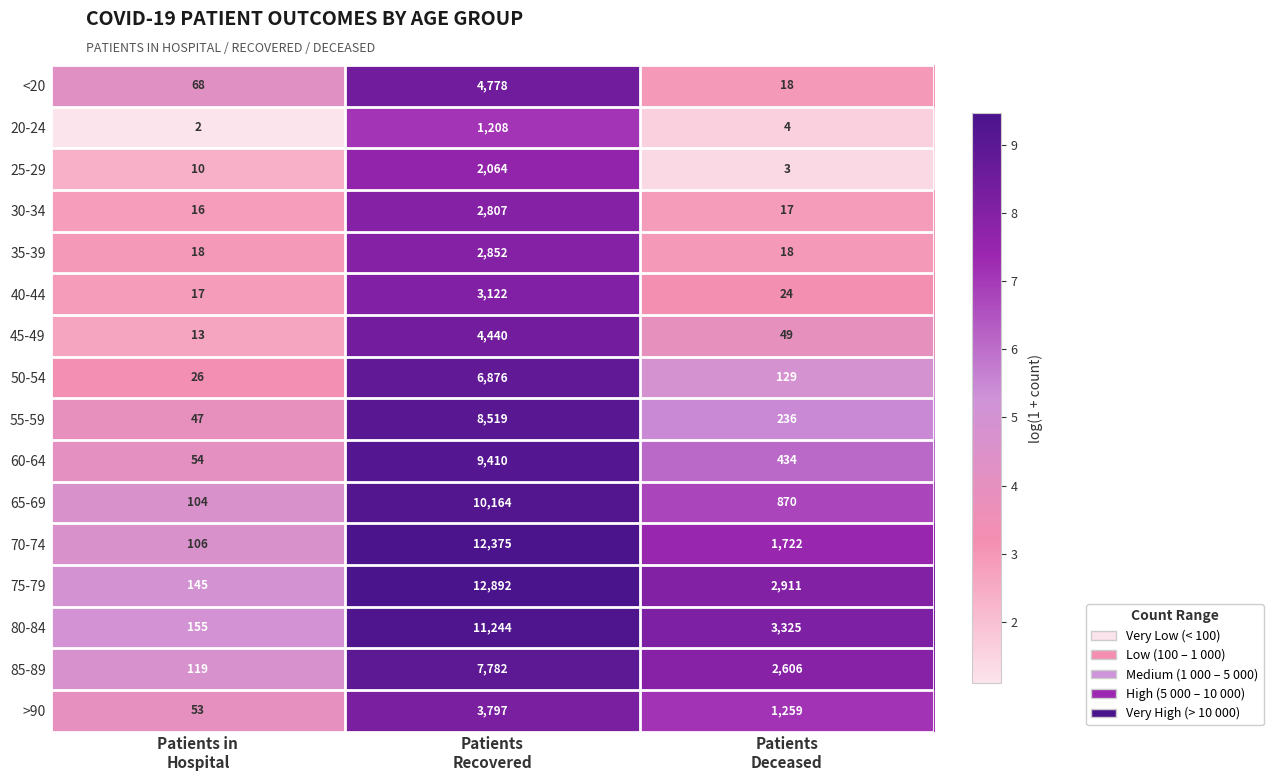

Which series has the largest range (max minus min)?

75-79